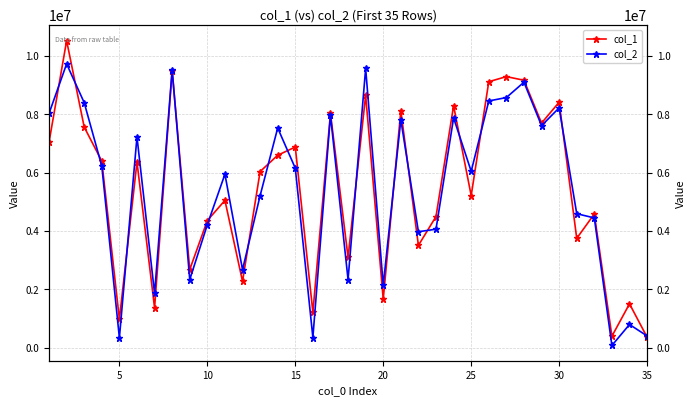

What is the smallest value displayed?

76629